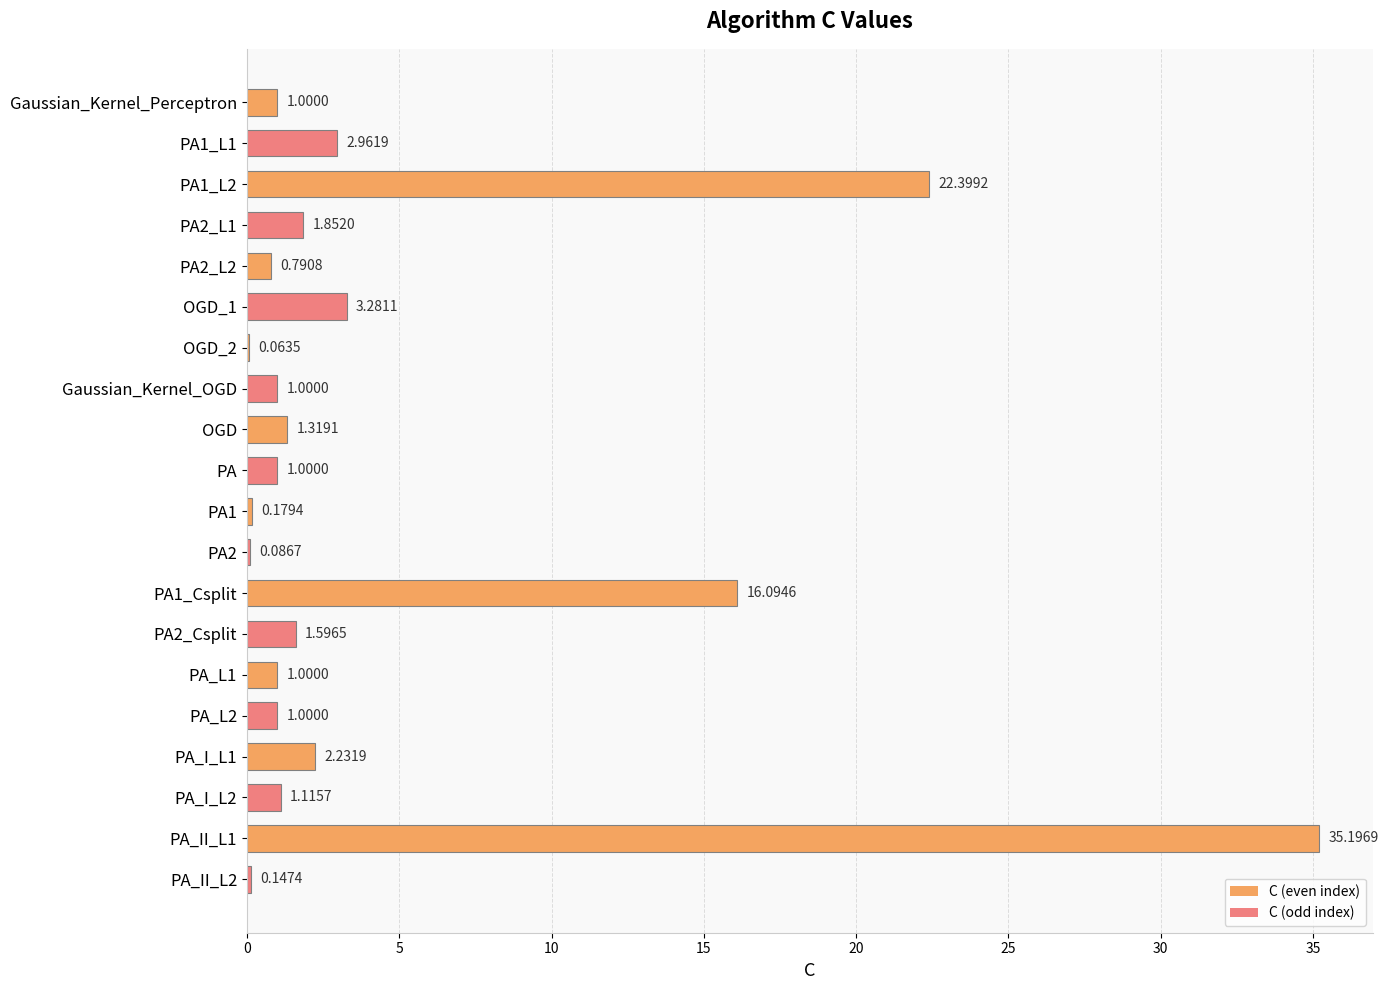

What is the change in value from Gaussian_Kernel_OGD to PA_II_L1?

+34.2